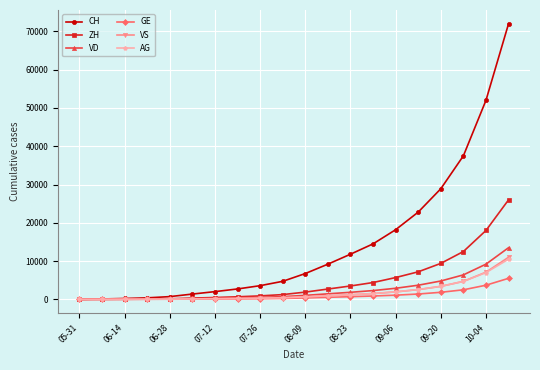

Does the chart have visible grid lines?

Yes